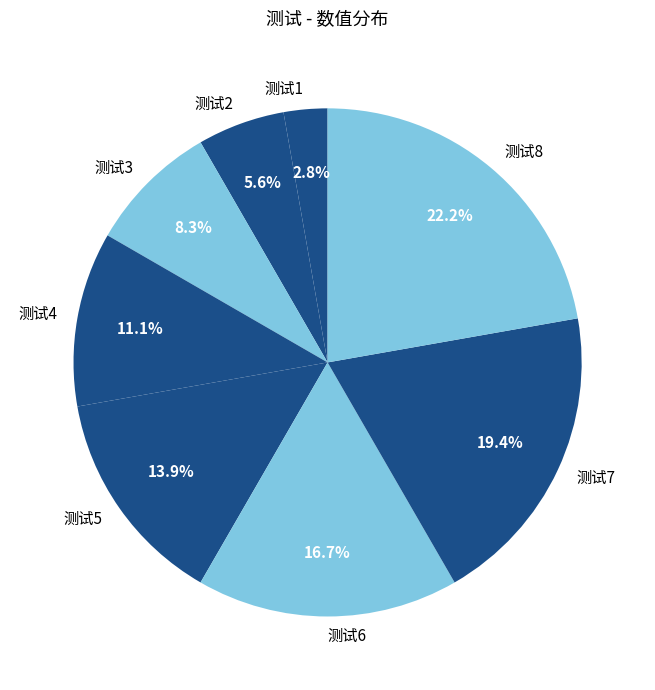

Is there any slice that represents more than half of the pie?

No